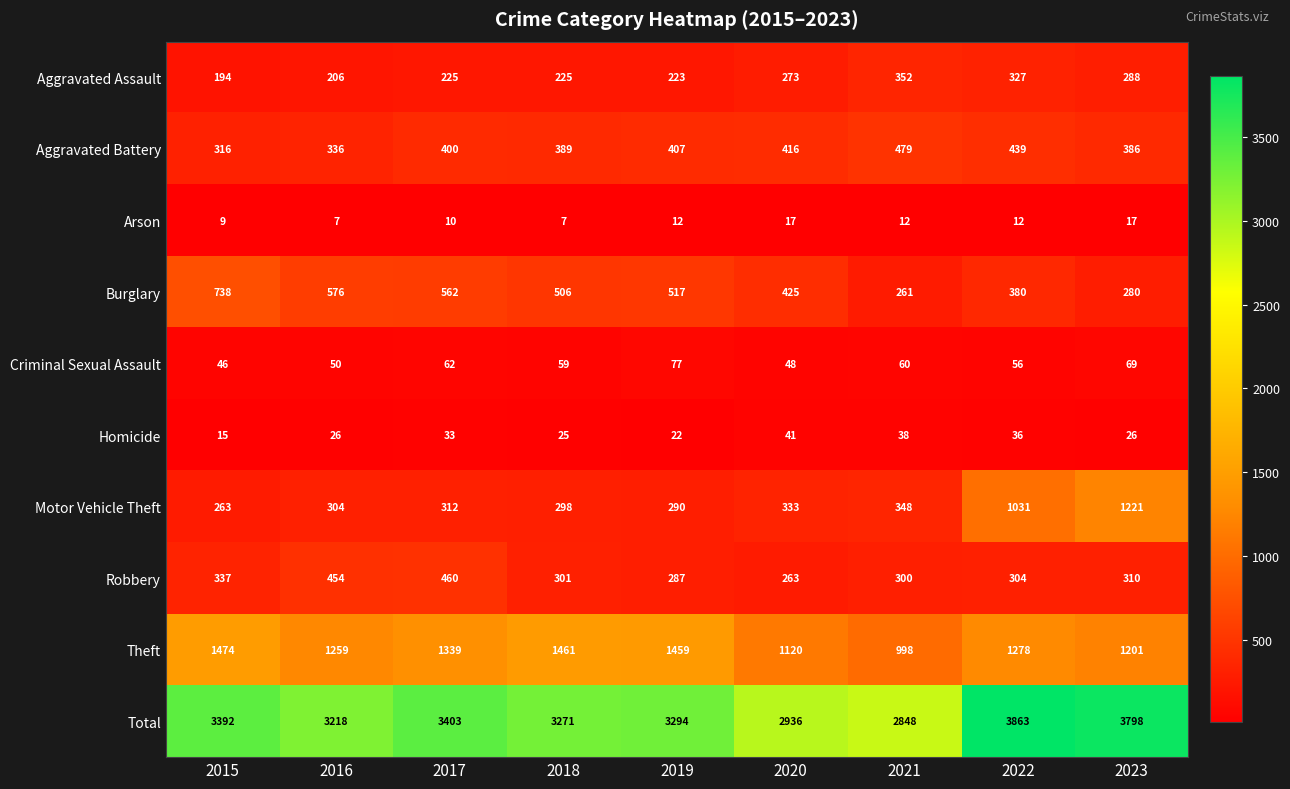

Is it true that Aggravated Assault equals 554 at 2021?

False